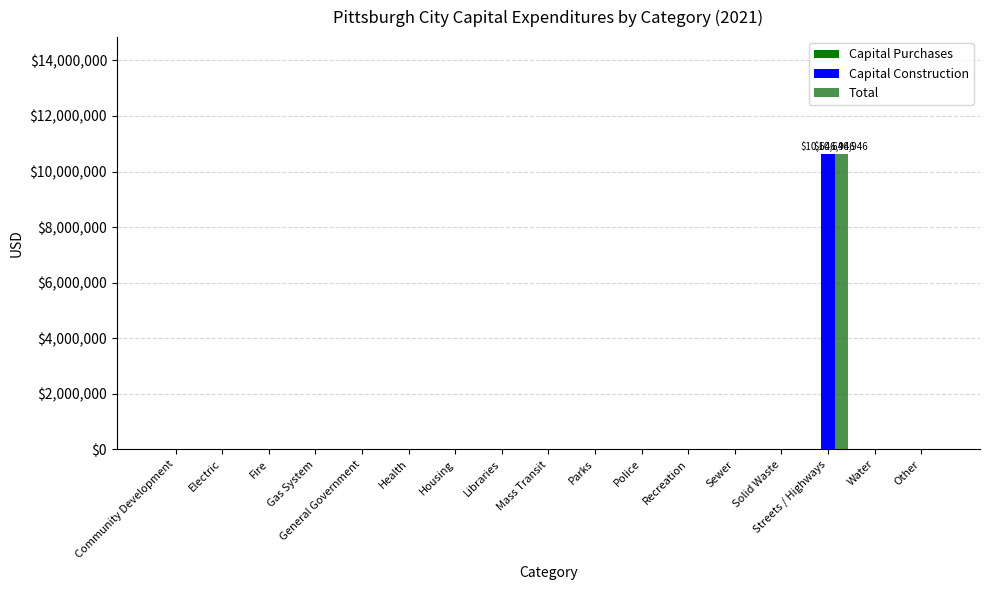

At how many categories does at least one series exceed 380093?

1